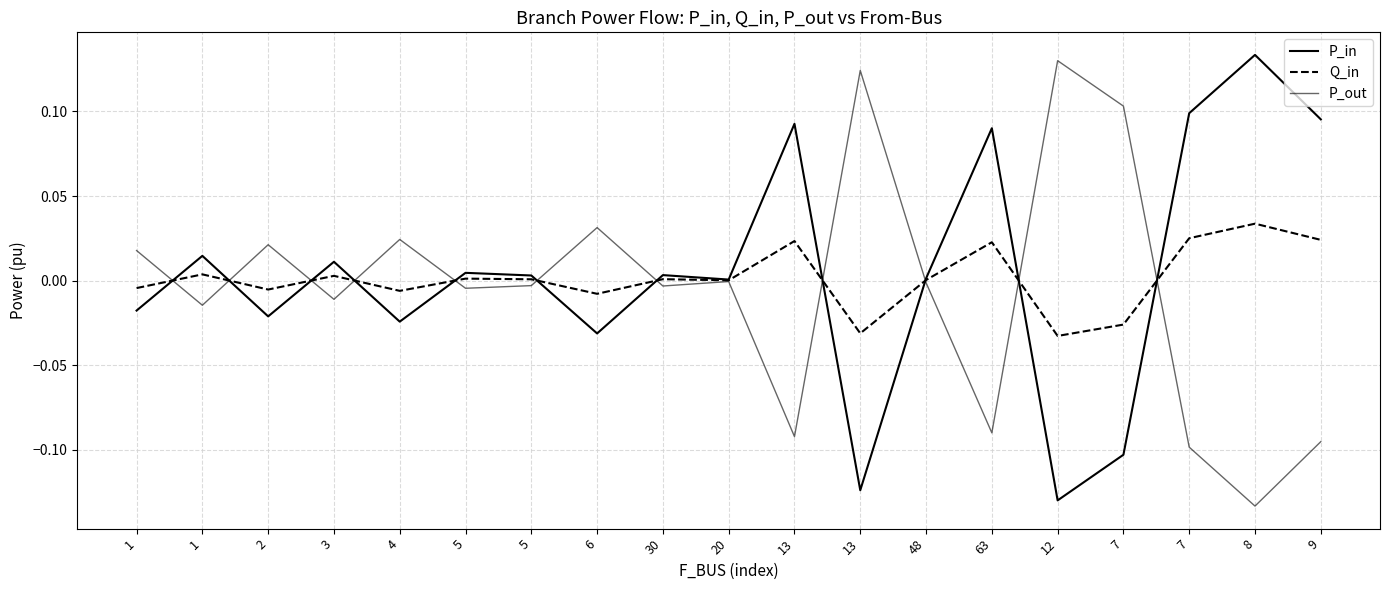

Which series has the largest total across all categories?

P_in